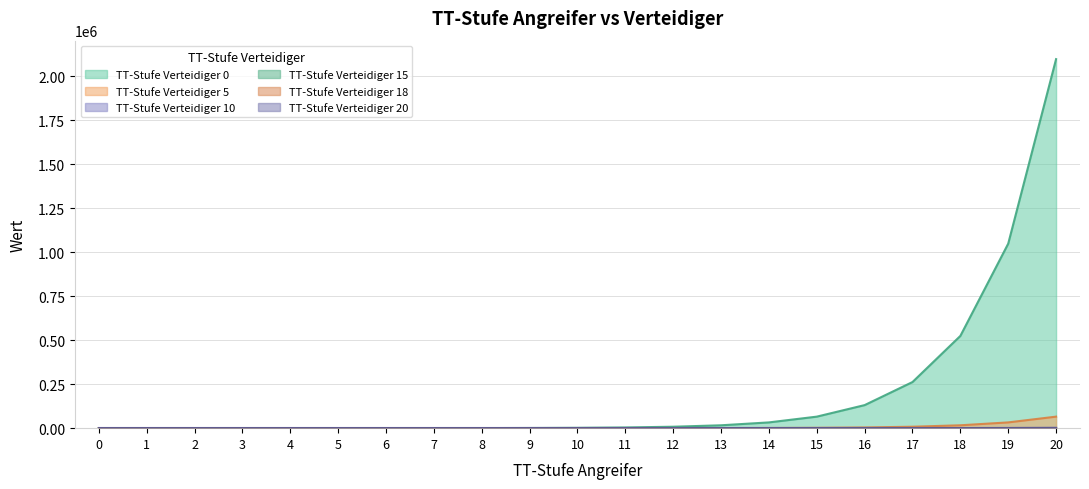

Does the chart have visible grid lines?

Yes